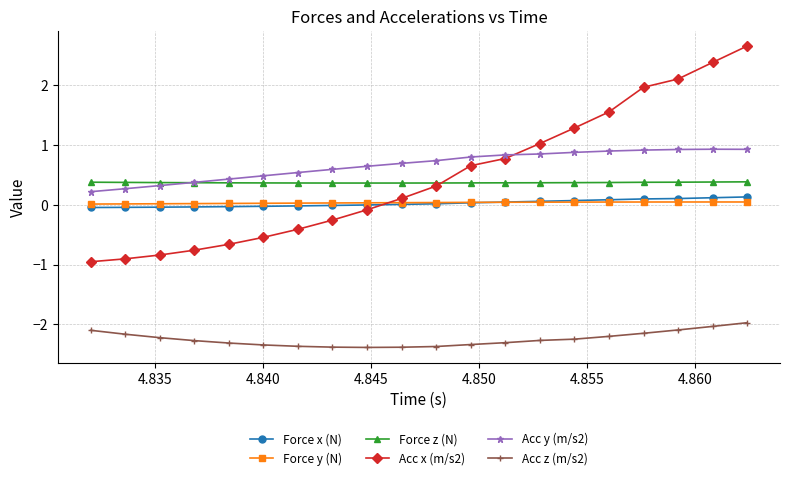

After their last crossing, which series has the higher values: Acc x (m/s2) or Acc y (m/s2)?

Acc x (m/s2)